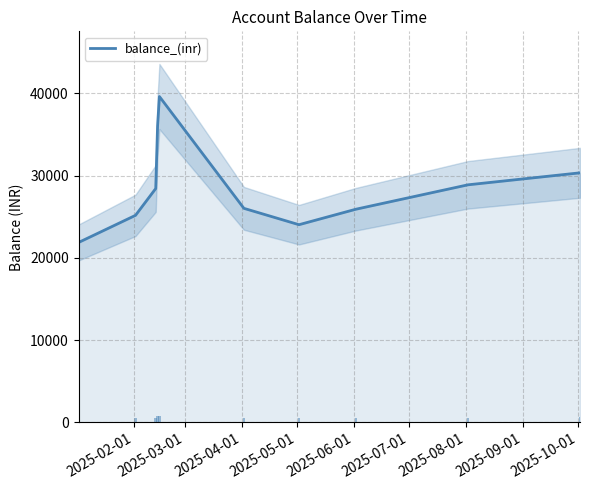

Reading left to right, extract all data points from this chart.

21877.5	25176.7	28435.6	35999.2	39622.2	26026.5	24037.4	25919.8	28885.3	30343.9